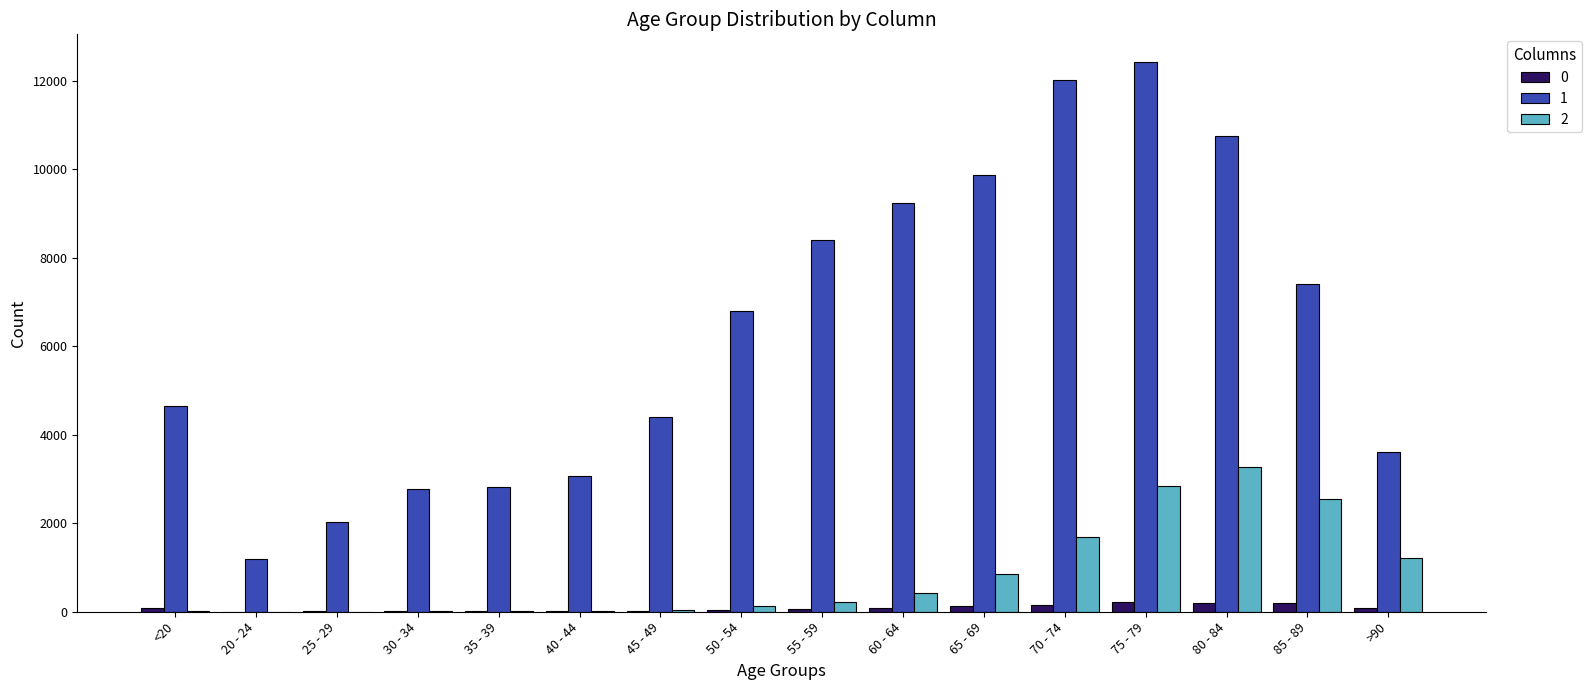

At which category does the chart reach its peak across all series?

75 - 79